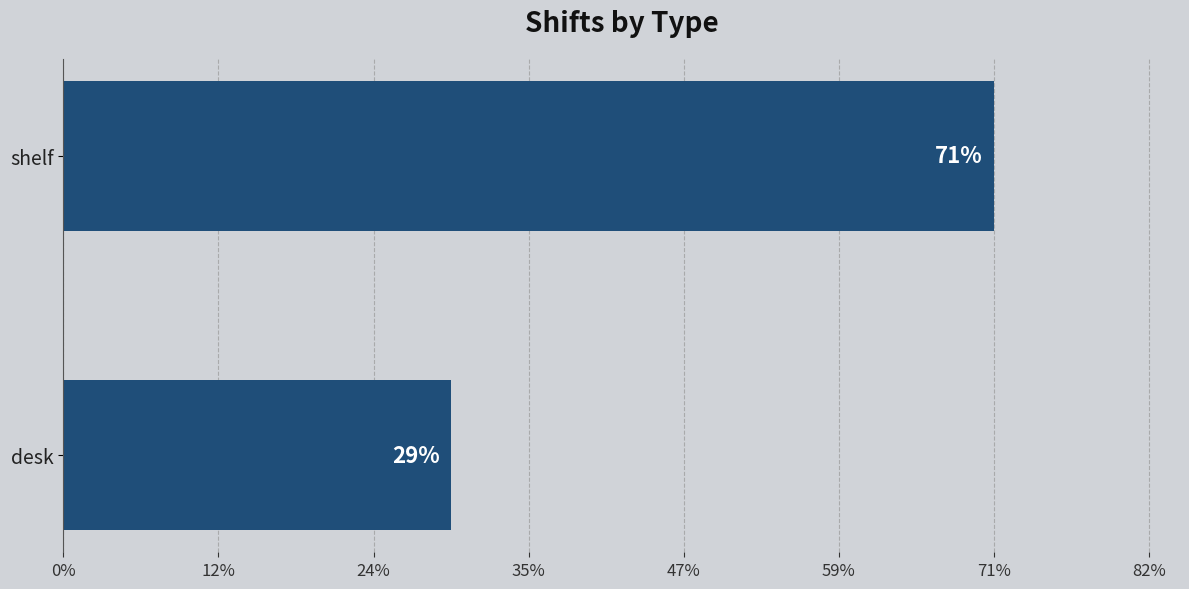

Are the bars horizontal?

Yes